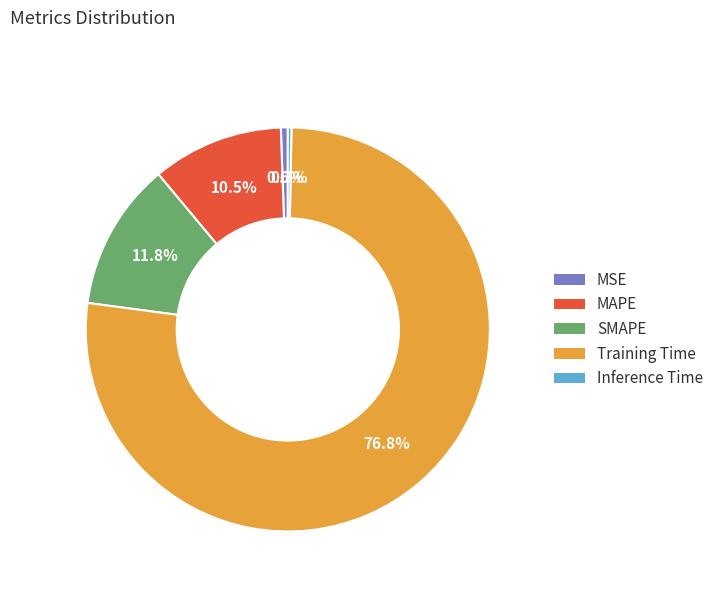

Between MAPE and Training Time, which is larger?

Training Time